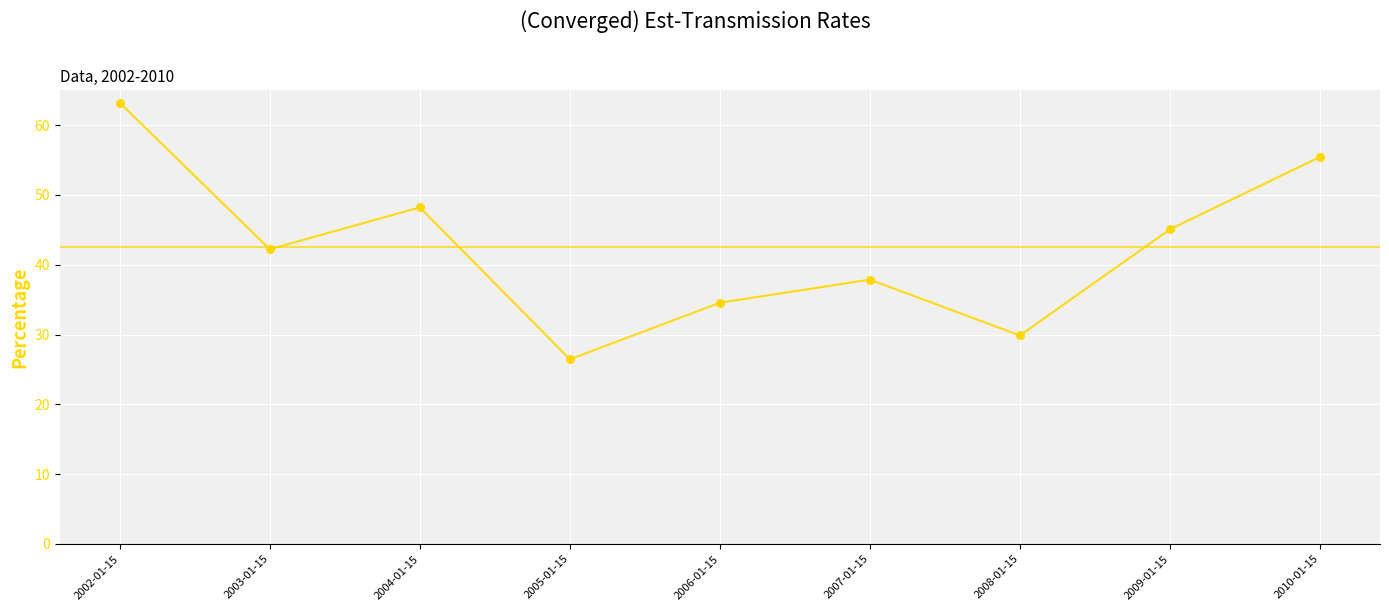

What is the ratio of the value at 2005-01-15 to the value at 2004-01-15?

0.5